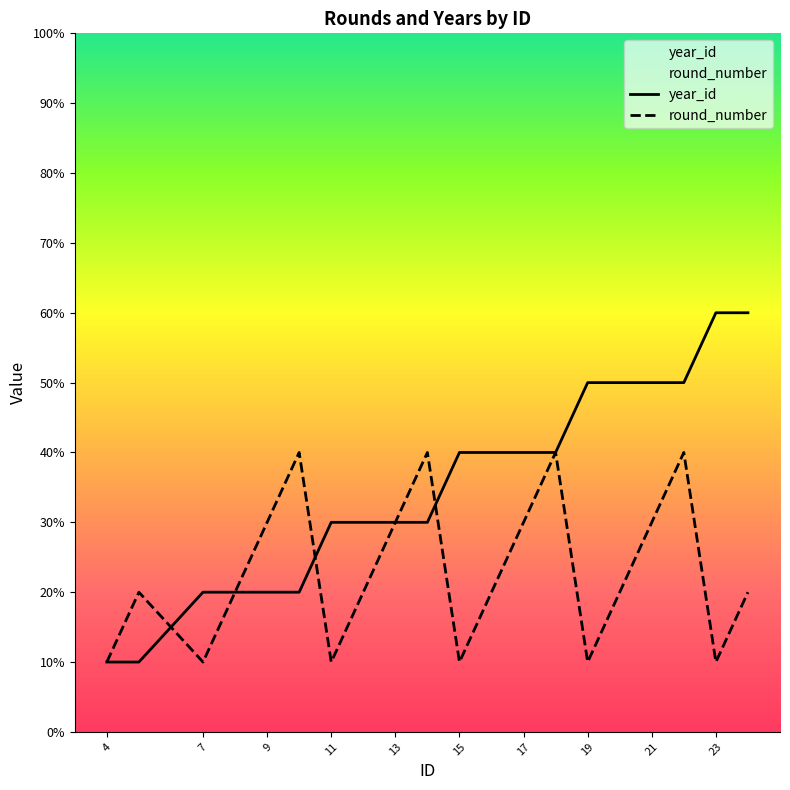

Does the chart have visible grid lines?

No